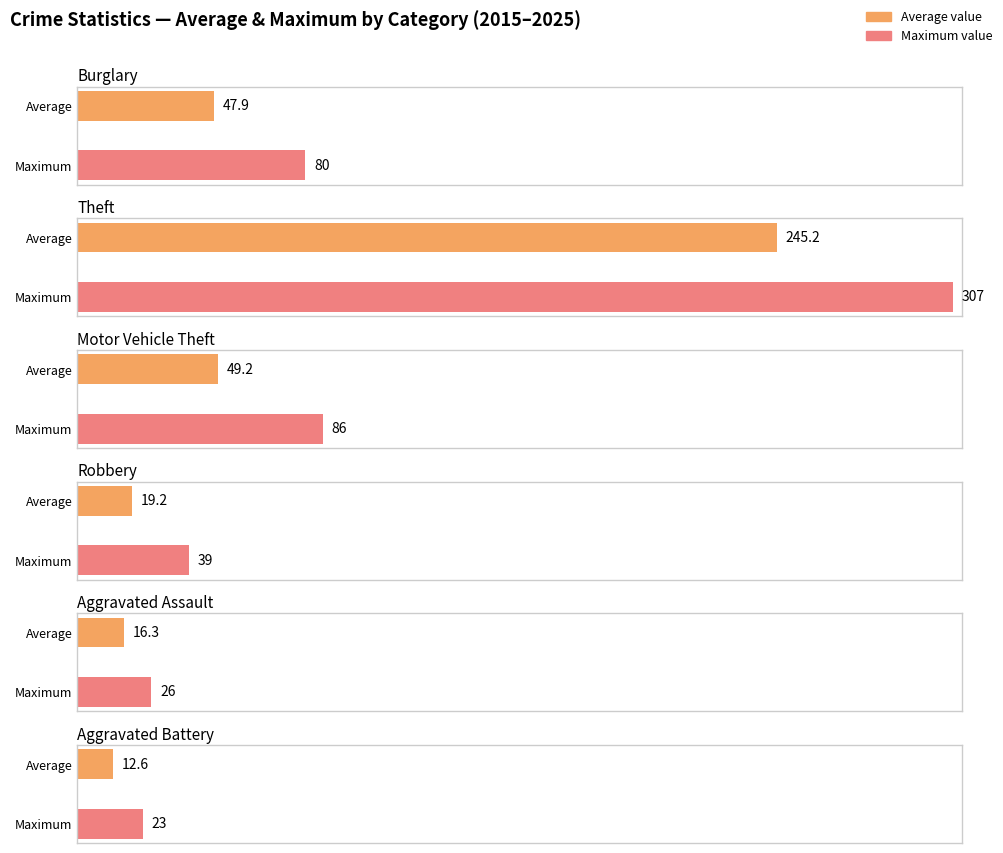

Are the bars grouped side by side (vs. stacked)?

Yes